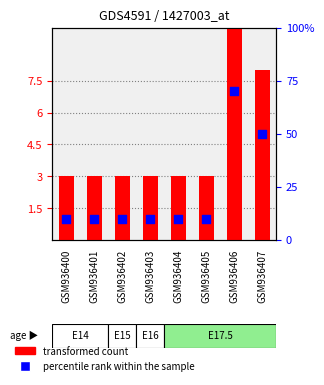

Which series has the largest total across all categories?

percentile rank within the sample